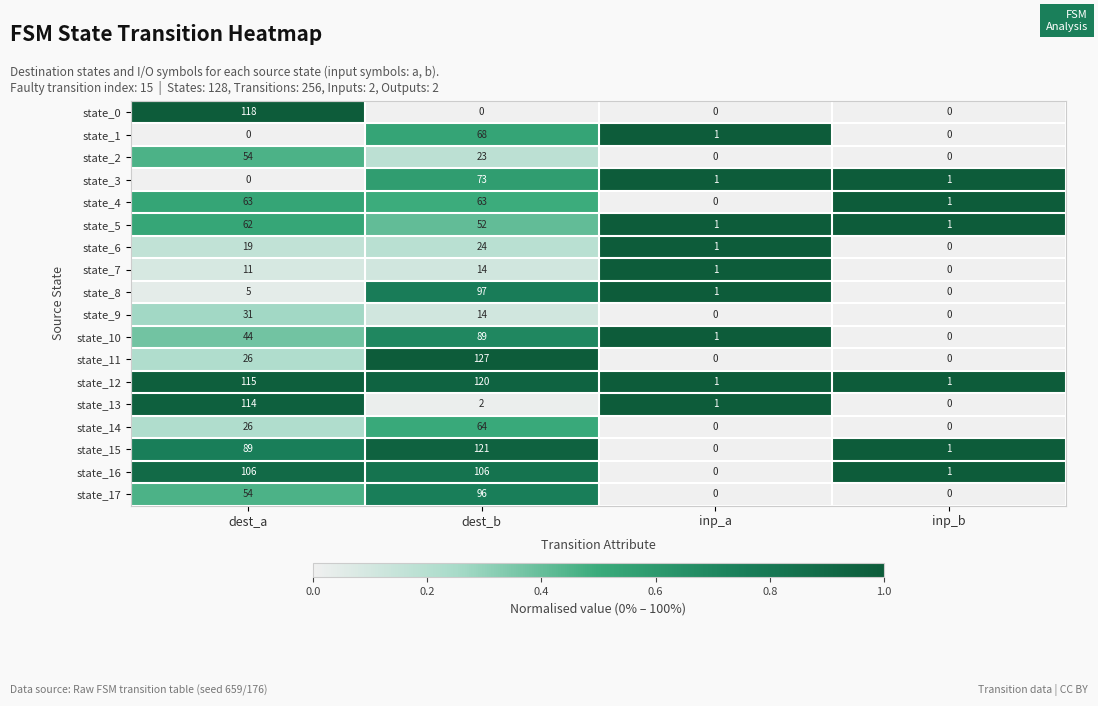

What is the difference between the state_13 values at dest_b and dest_a?

112